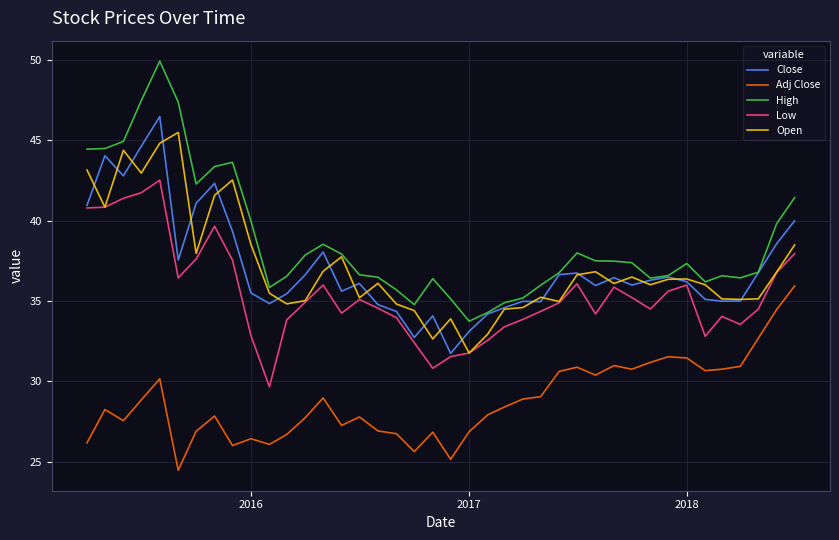

What is the sum of all Close values?

1482.4